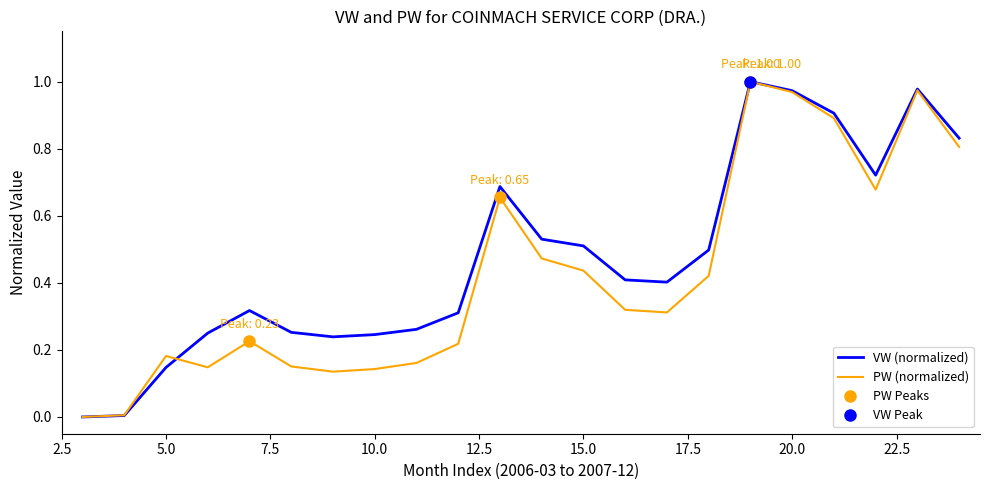

What is the difference between the second highest and minimum values in the PW (normalized) series?

1.0